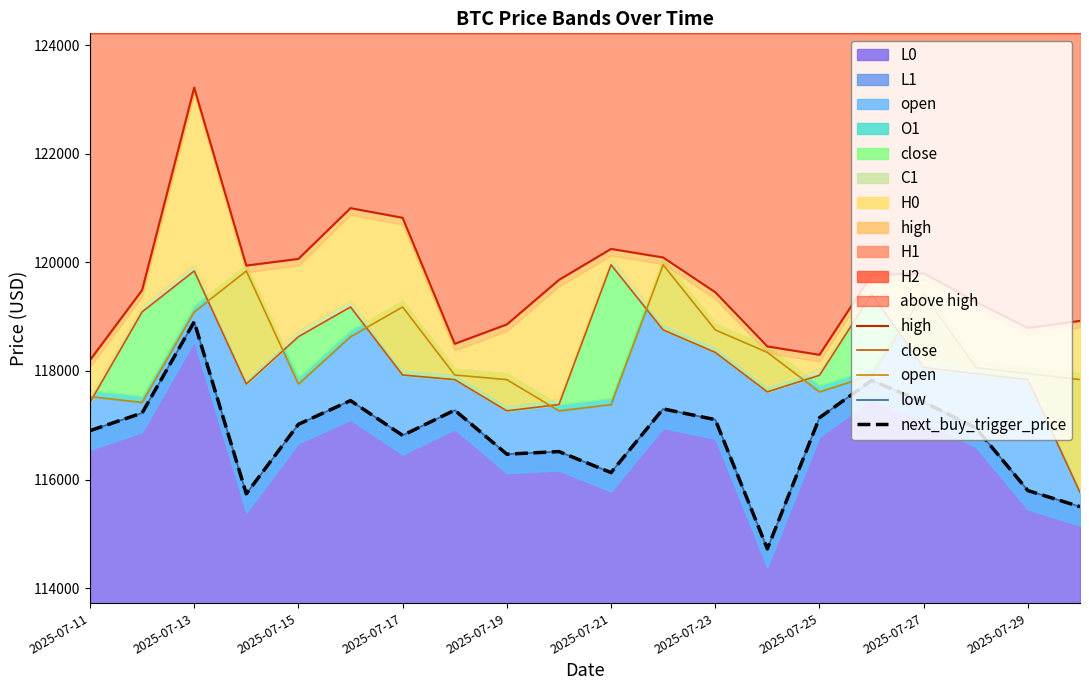

Reading left to right, extract all data points from this chart.

high: 118200.0	119488.0	123218.0	119940.8	120063.8	120998.7	120820.7	118499.9	118856.8	119676.7	120247.8	120090.0	119450.0	118451.6	118297.4	119766.6	119800.0	119273.4	118792.0	118922.4
close: 117420.0	119086.6	119841.2	117758.1	118630.4	119177.6	117924.8	117840.0	117265.1	117380.4	119954.4	118756.0	118341.0	117614.3	117920.0	119415.6	118062.3	117950.8	117840.3	115764.1
open: 117527.7	117420.0	119086.6	119841.2	117758.1	118630.4	119177.6	117924.8	117840.0	117265.1	117380.4	119954.4	118756.0	118341.0	117614.3	117920.0	119415.6	118062.3	117950.8	117840.3
low: 116900.1	117224.8	118905.2	115736.9	117017.3	117453.6	116812.8	117277.3	116467.0	116515.0	116128.0	117301.0	117103.1	114723.2	117138.4	117825.5	117427.5	116950.8	115796.2	115500.0
next_buy_trigger_price: 116900.1	117224.8	118905.2	115736.9	117017.3	117453.6	116812.8	117277.3	116467.0	116515.0	116128.0	117301.0	117103.1	114723.2	117138.4	117825.5	117427.5	116950.8	115796.2	115500.0